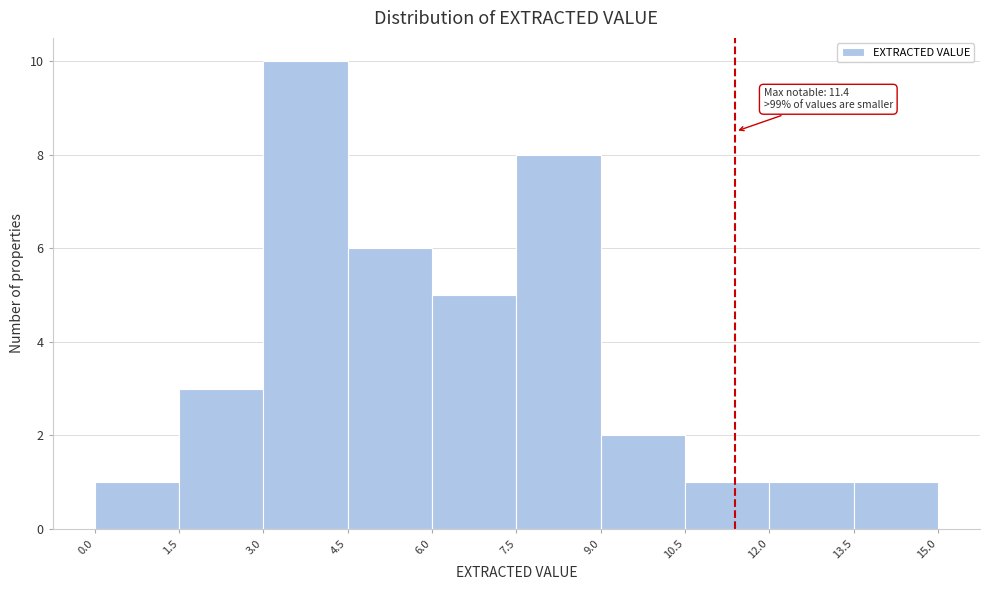

Which range on the x-axis has the tallest bar?

3.0 to 4.5